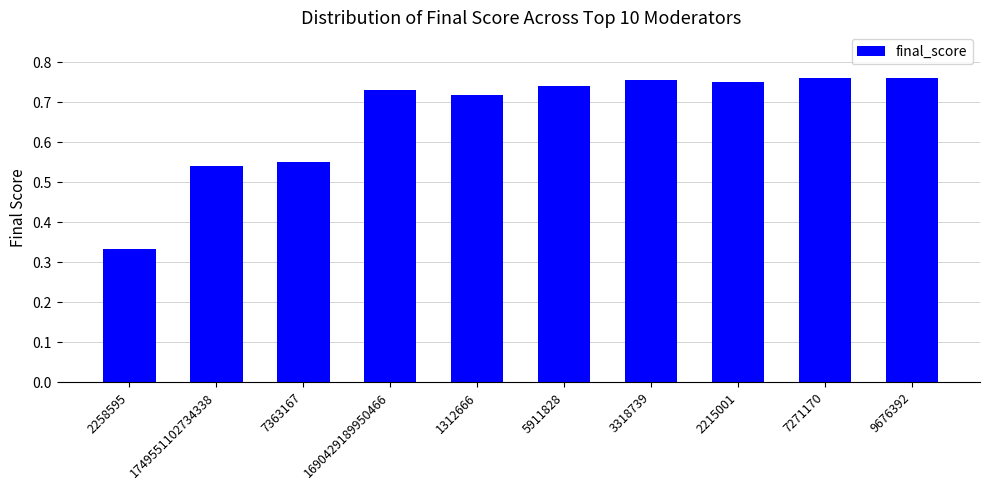

Which label corresponds to the smallest value in the chart?

2258595